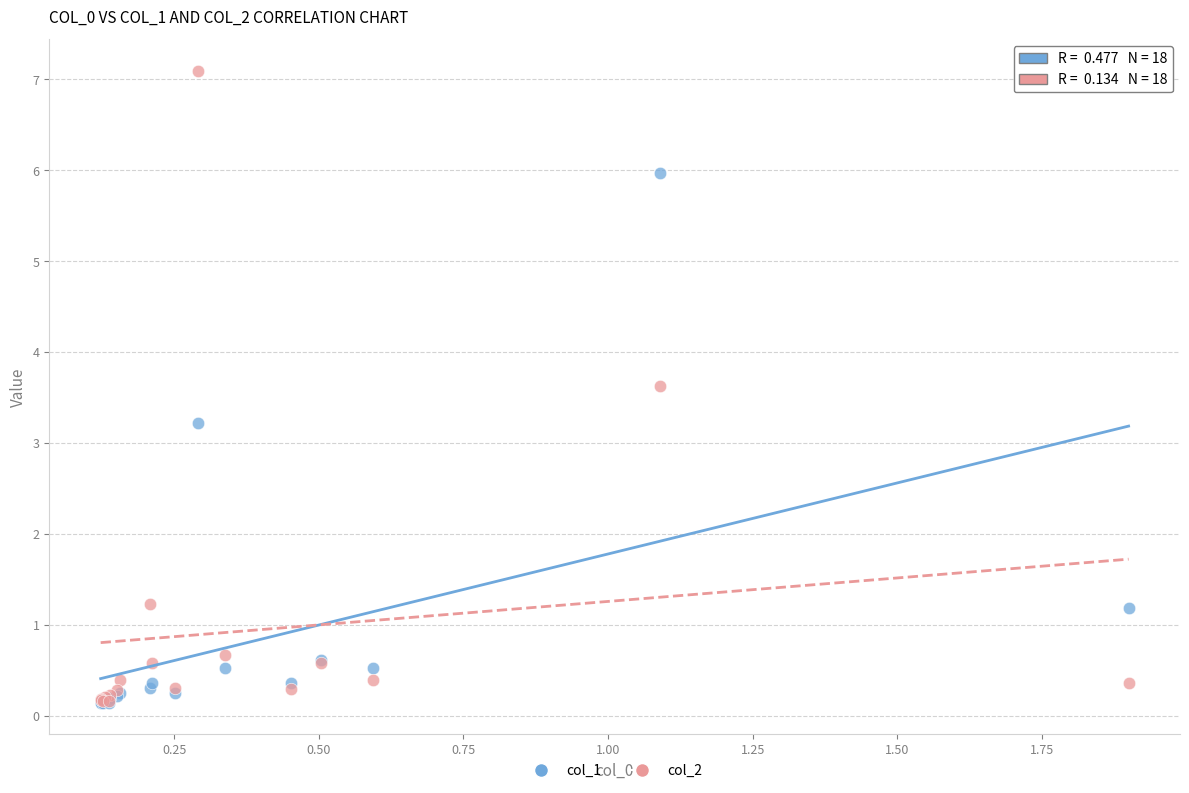

Which series has the widest spread of Y values?

col_2